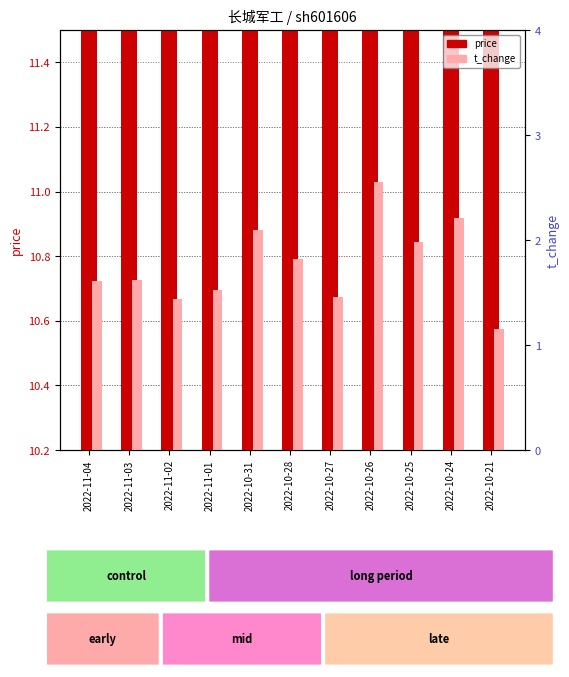

How many data points in price are less than 11?

4